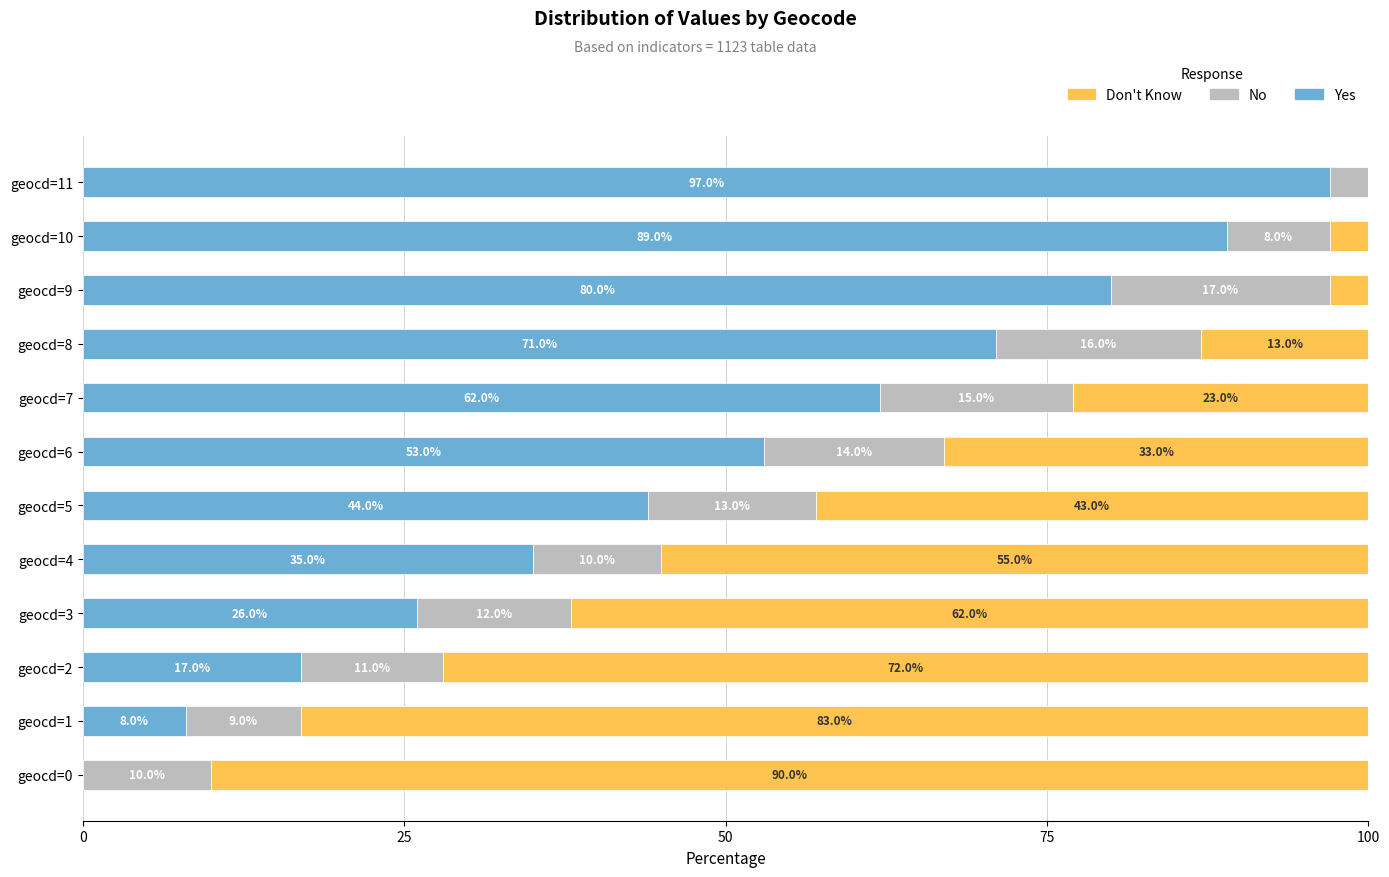

At which label does Yes reach its peak?

geocd=11